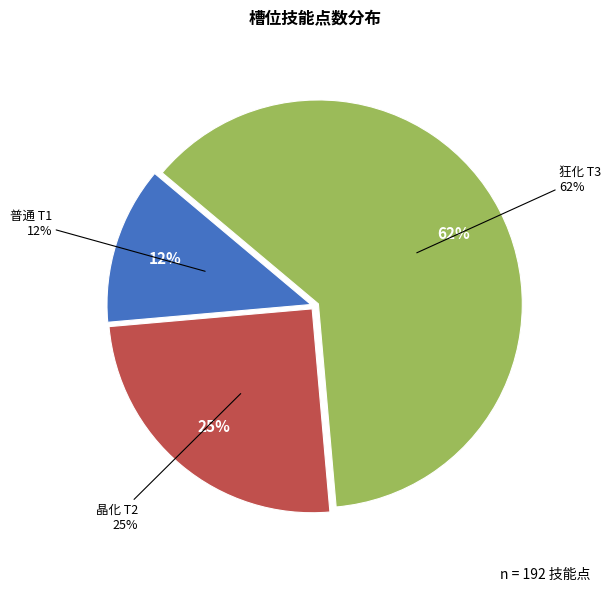

What is the largest slice in the pie chart?

狂化 T3